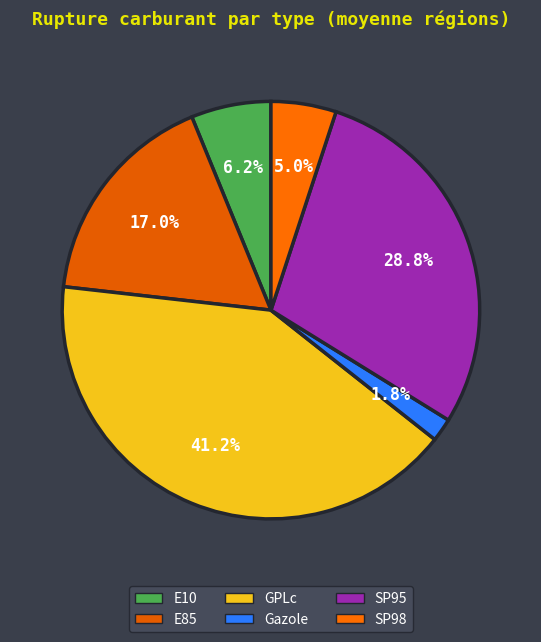

How many slices are in this pie chart?

6